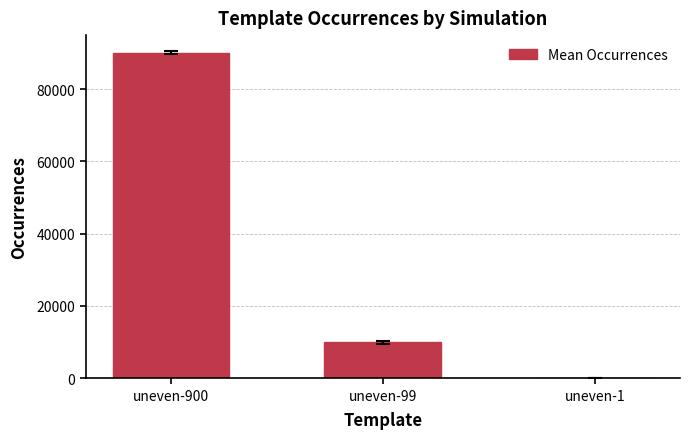

At which category does the chart reach its peak across all series?

uneven-900